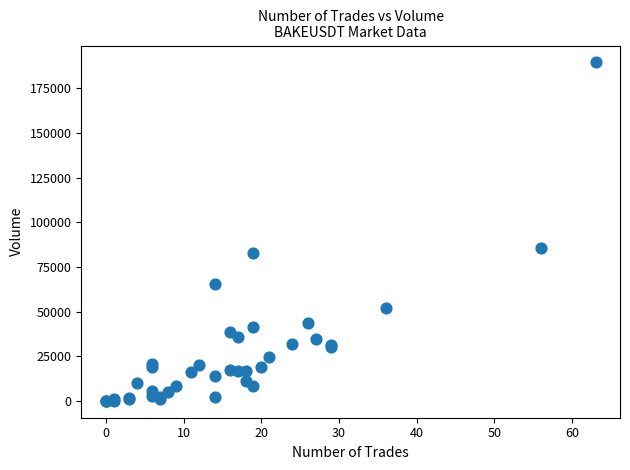

What Y value in the scatter plot is closest to 94741?

85536